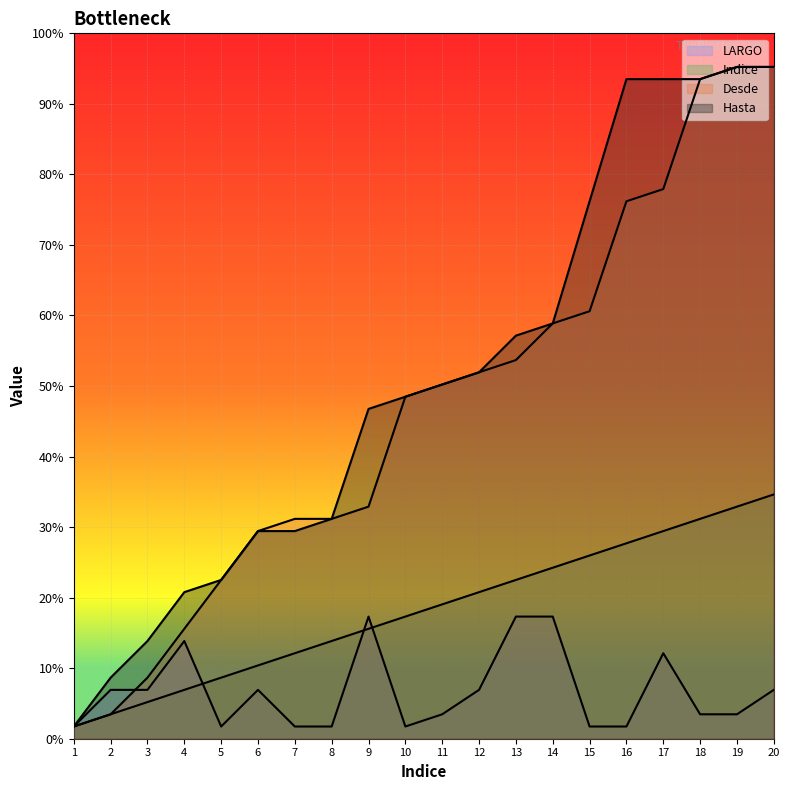

Reading right to left, what are all the values shown in this chart?

Desde: 55	55	54	45	44	35	34	31	30	29	28	19	18	18	17	13	9	5	2	1
Hasta: 55	55	54	54	54	44	34	33	30	29	28	27	18	17	17	13	12	8	5	1
Indice: 20	19	18	17	16	15	14	13	12	11	10	9	8	7	6	5	4	3	2	1
LARGO: 4	2	2	7	1	1	10	10	4	2	1	10	1	1	4	1	8	4	4	1